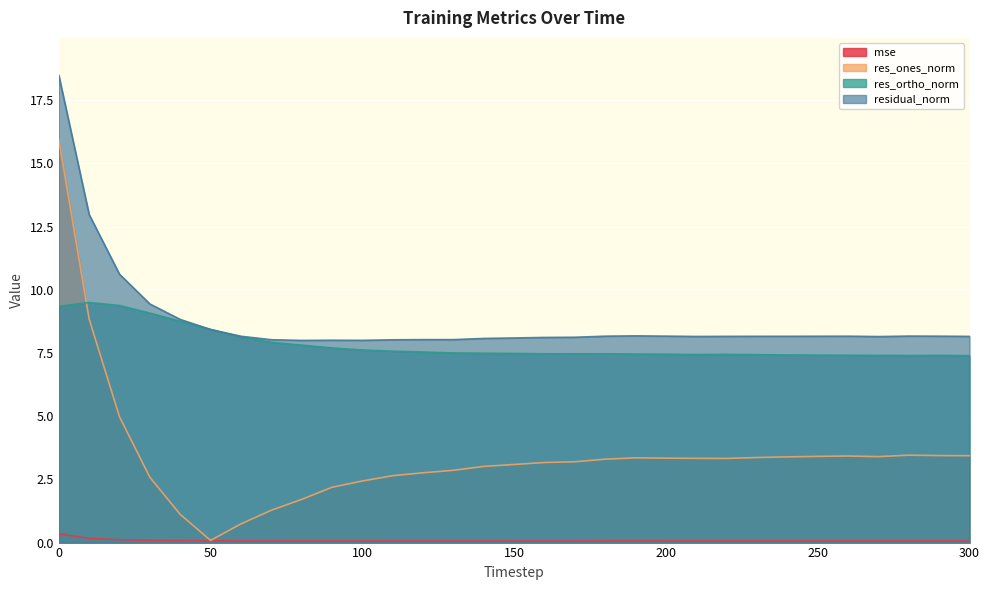

Where is mse nearest to the value 0?

80